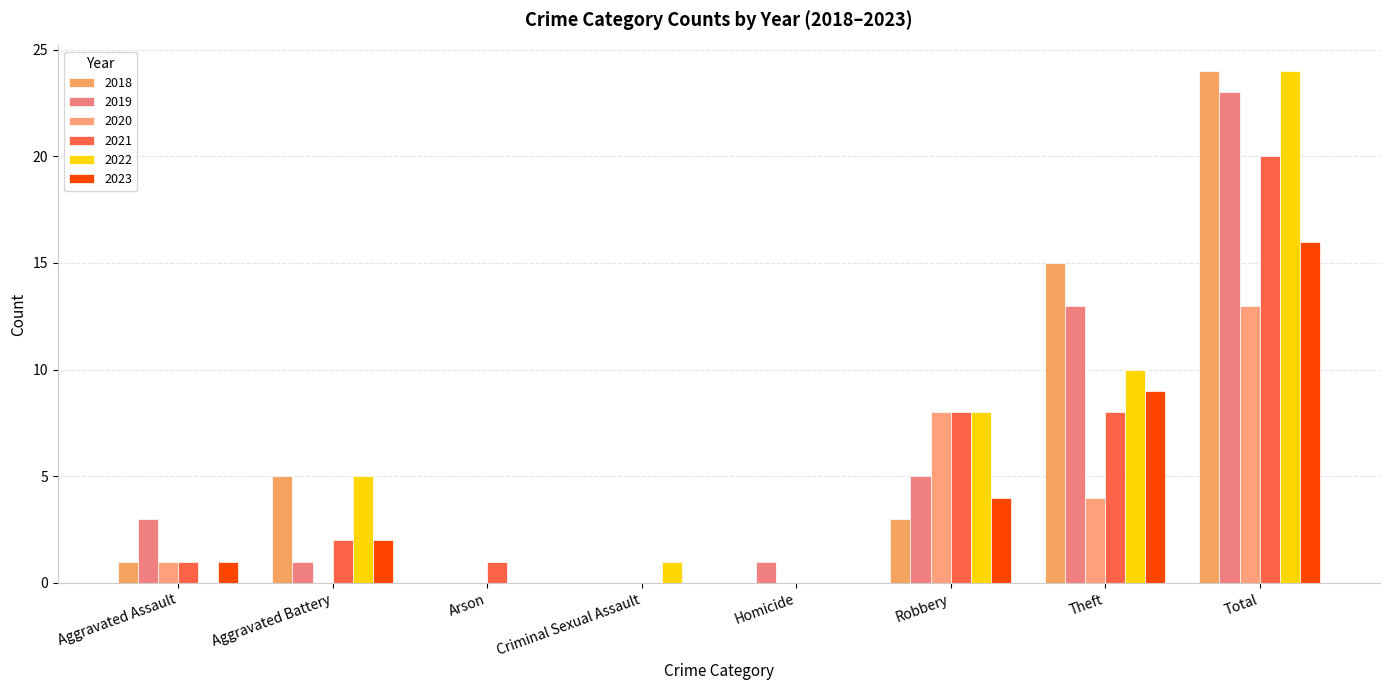

Which series has the largest range (max minus min)?

2018